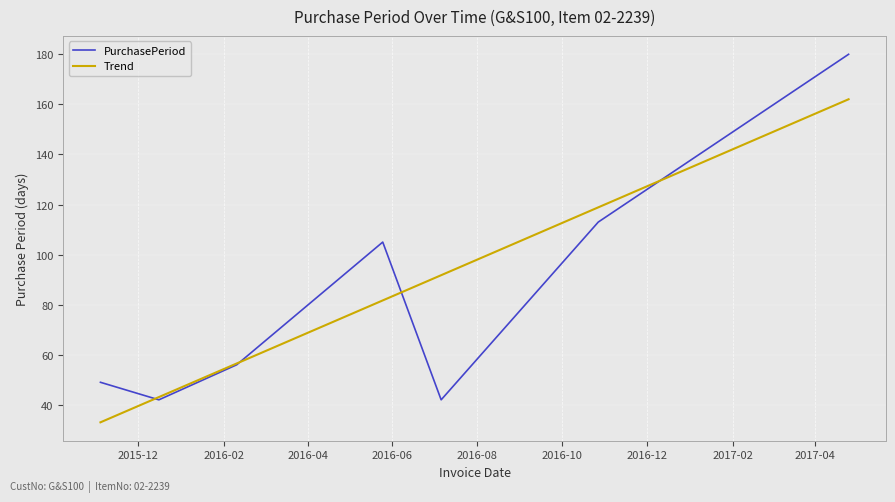

What is the greatest value displayed?

180.0